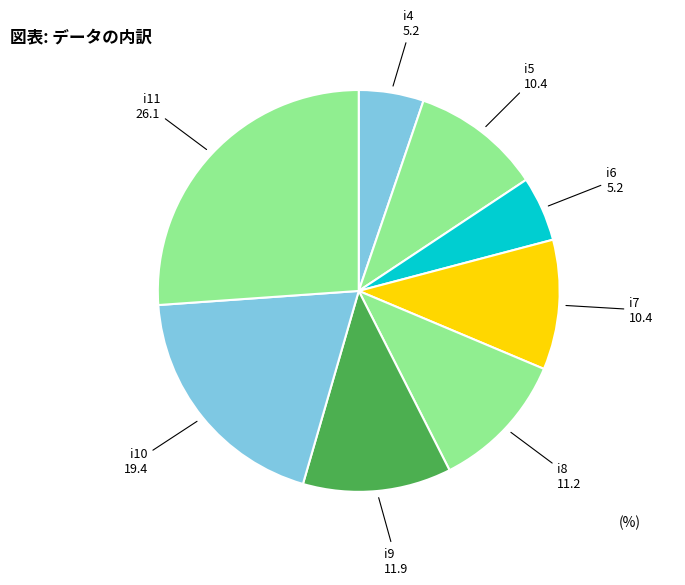

True or false: i9 accounts for 12% of the total.

True